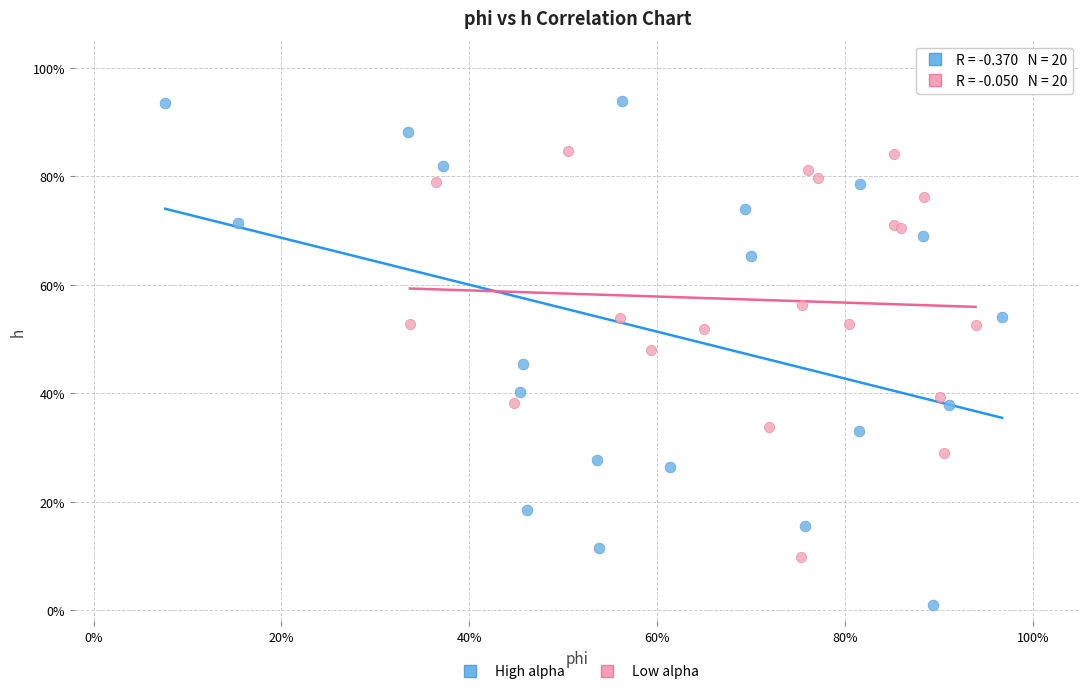

Which series reaches the minimum Y coordinate?

High alpha